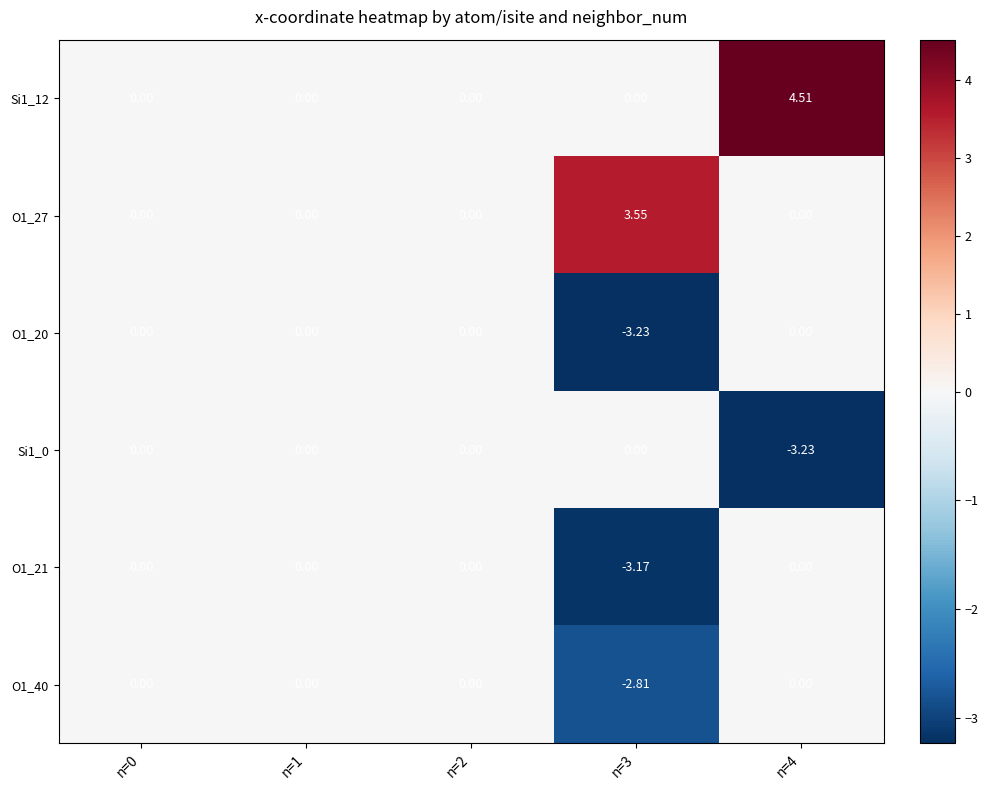

Is the value of O1_20 at n=3 greater than the value of O1_27 at n=3?

No